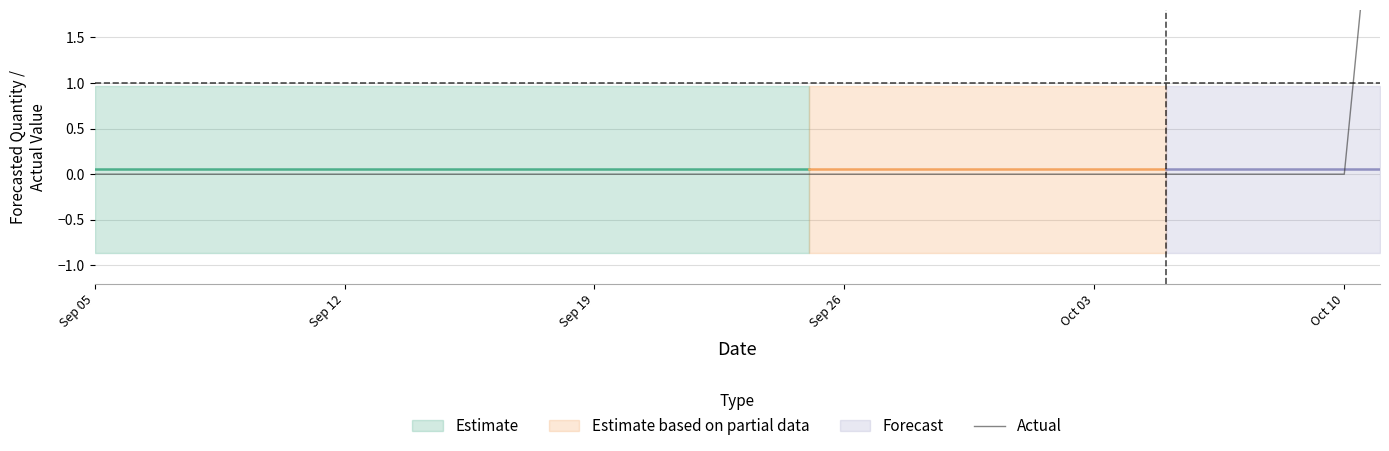

What is the sum of all values?

4